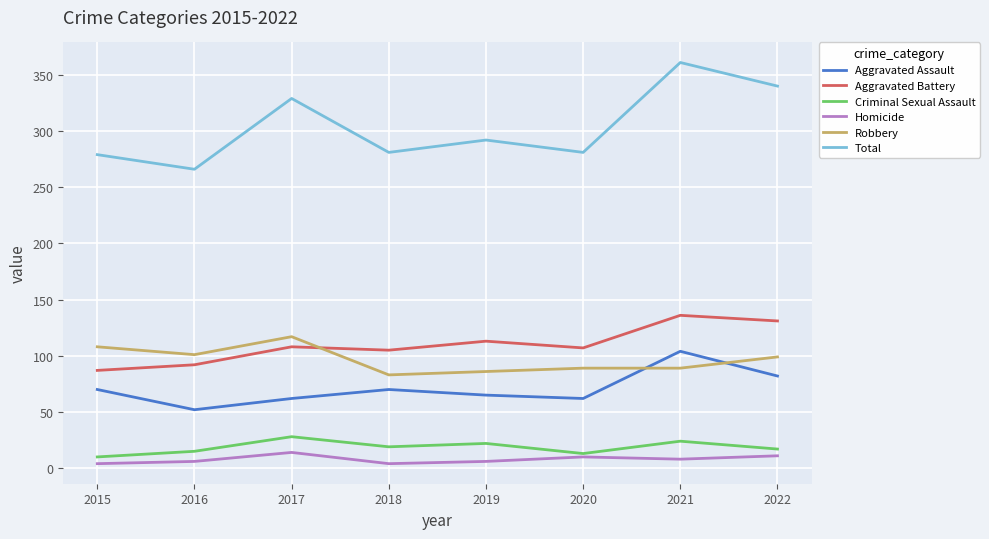

True or false: Total and Aggravated Battery cross at least once.

False